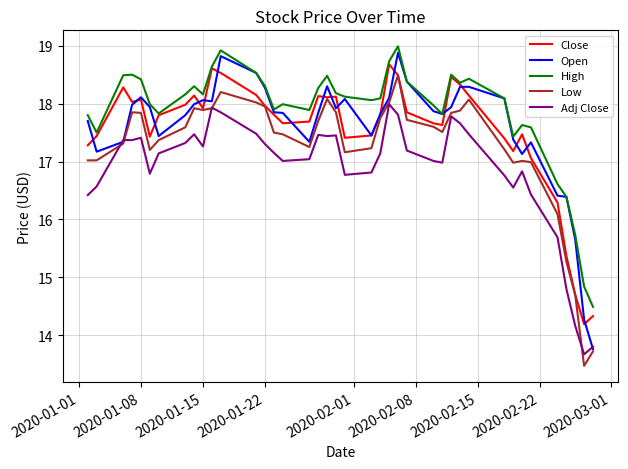

Which series has the largest total across all categories?

High